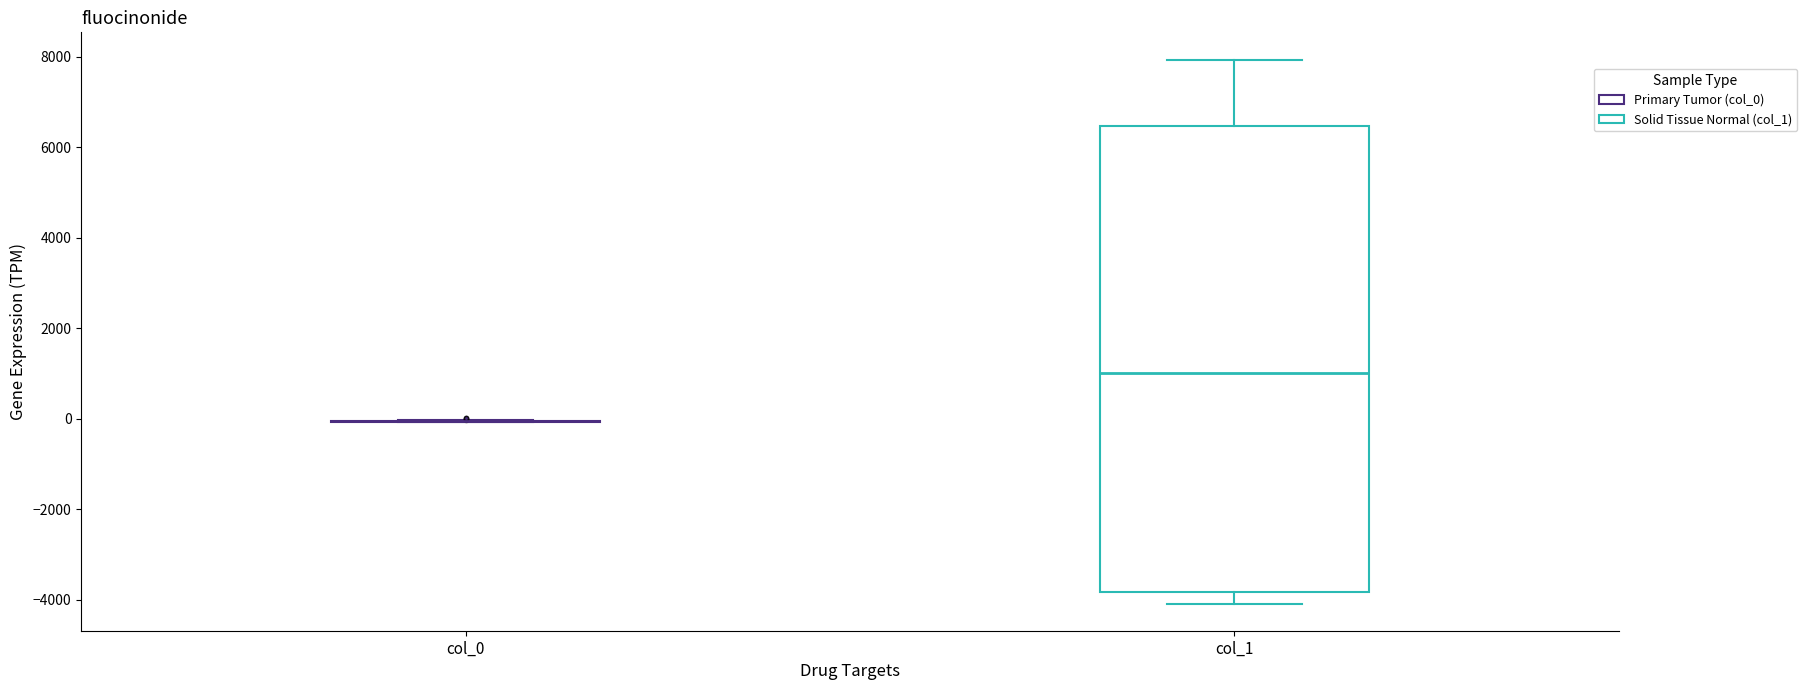

Where is the upper edge of the box for col_1 on the y-axis? The values are not printed on the chart, so give them approximately, as read against the axis.

6400